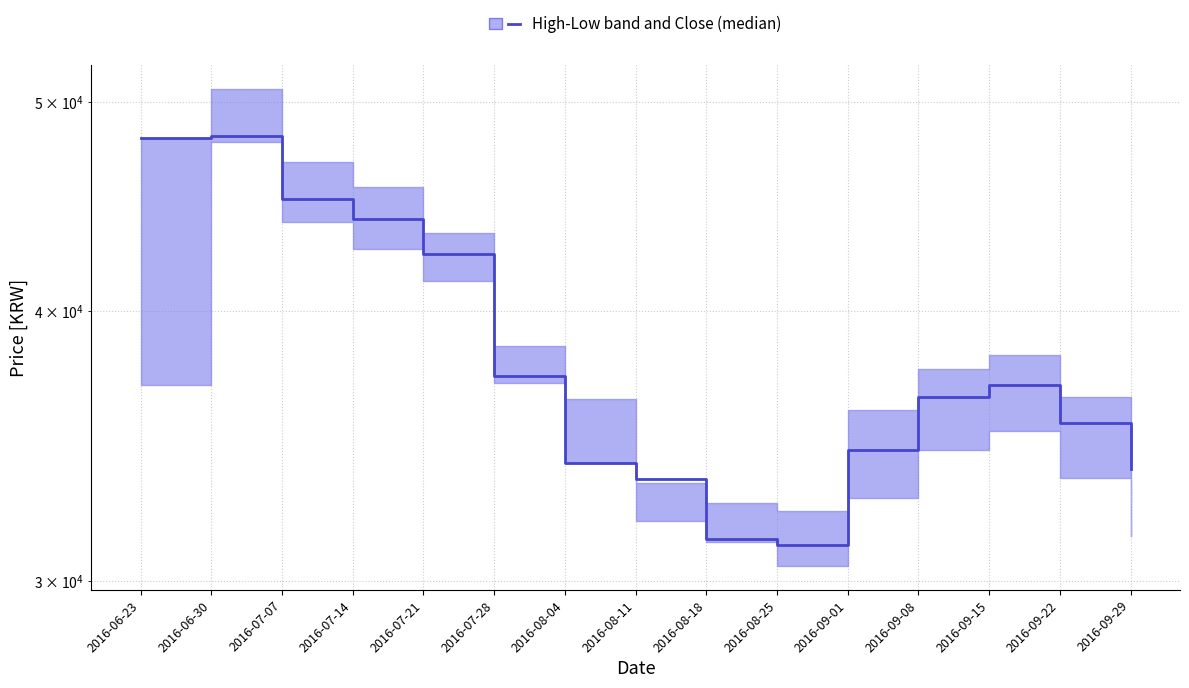

Rank the categories by value from highest to lowest.

2016-06-30, 2016-06-23, 2016-07-07, 2016-07-14, 2016-07-21, 2016-07-28, 2016-09-15, 2016-09-08, 2016-09-22, 2016-09-01, 2016-08-04, 2016-09-29, 2016-08-11, 2016-08-18, 2016-08-25